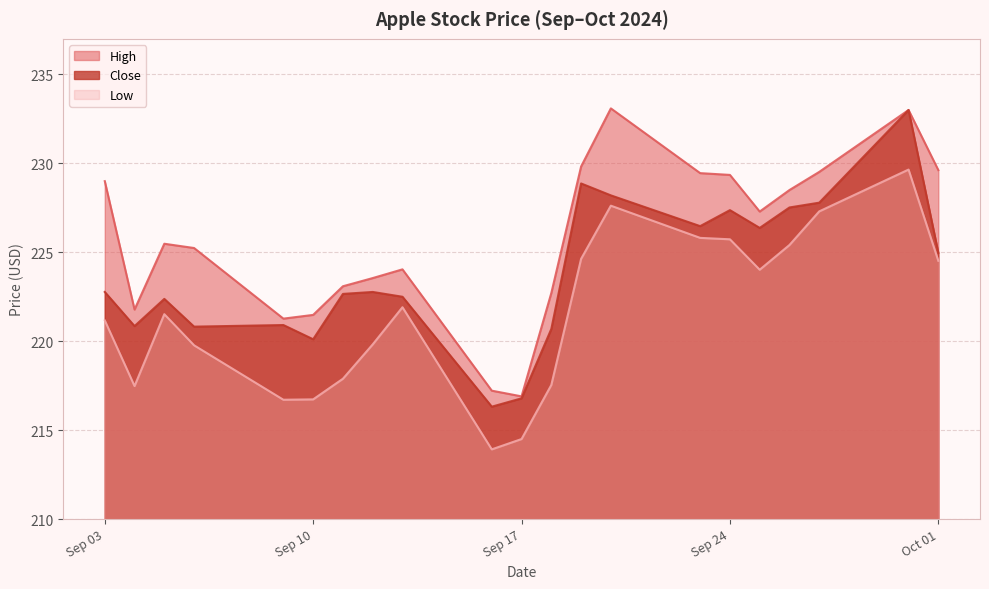

What is the spread (max minus min) of values at 2024-09-13?

2.1